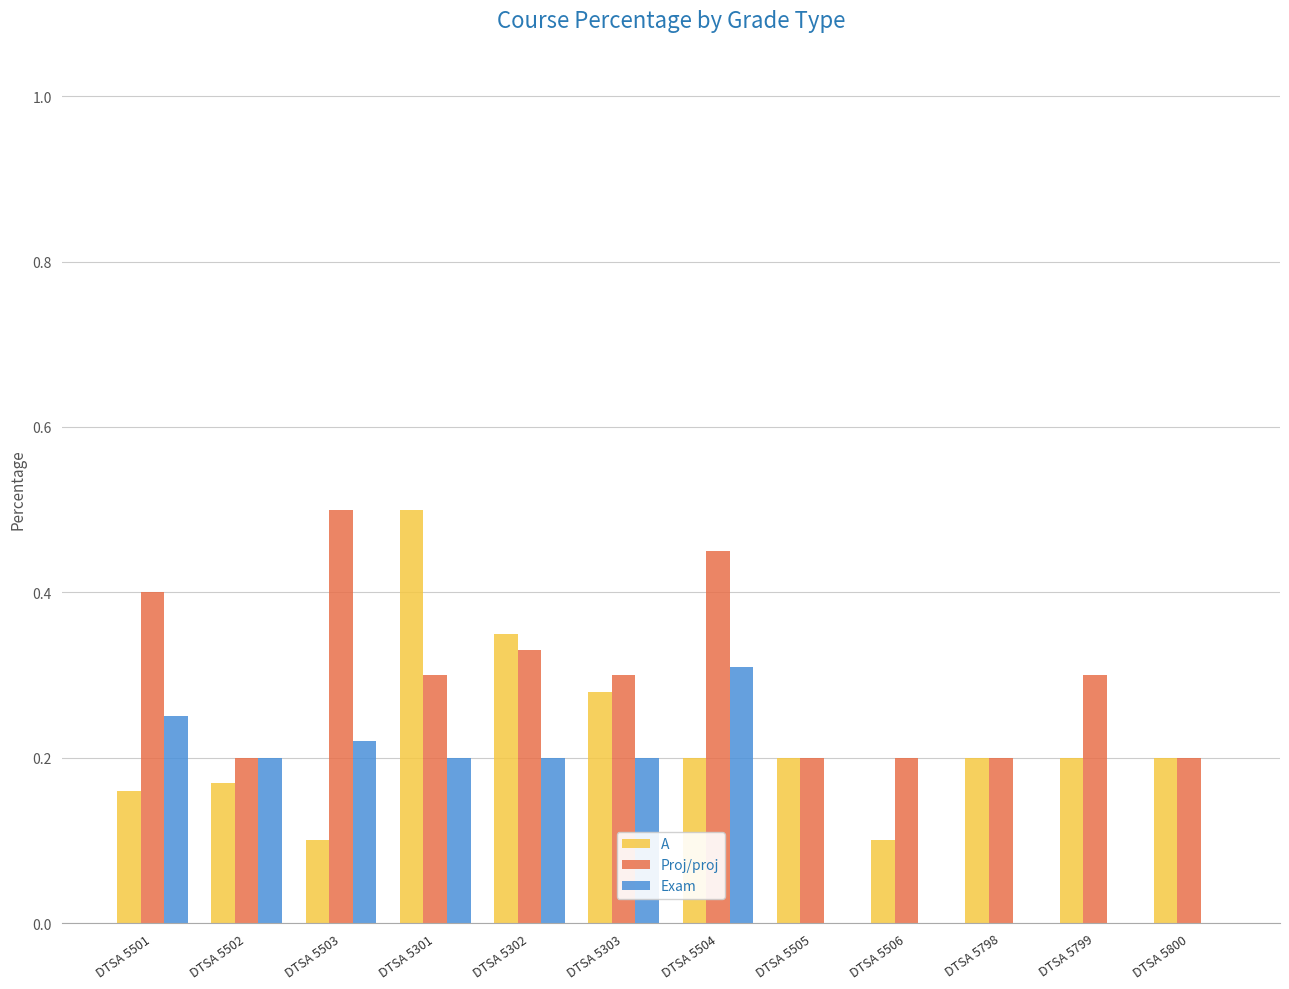

At which label does A reach its peak?

DTSA 5301